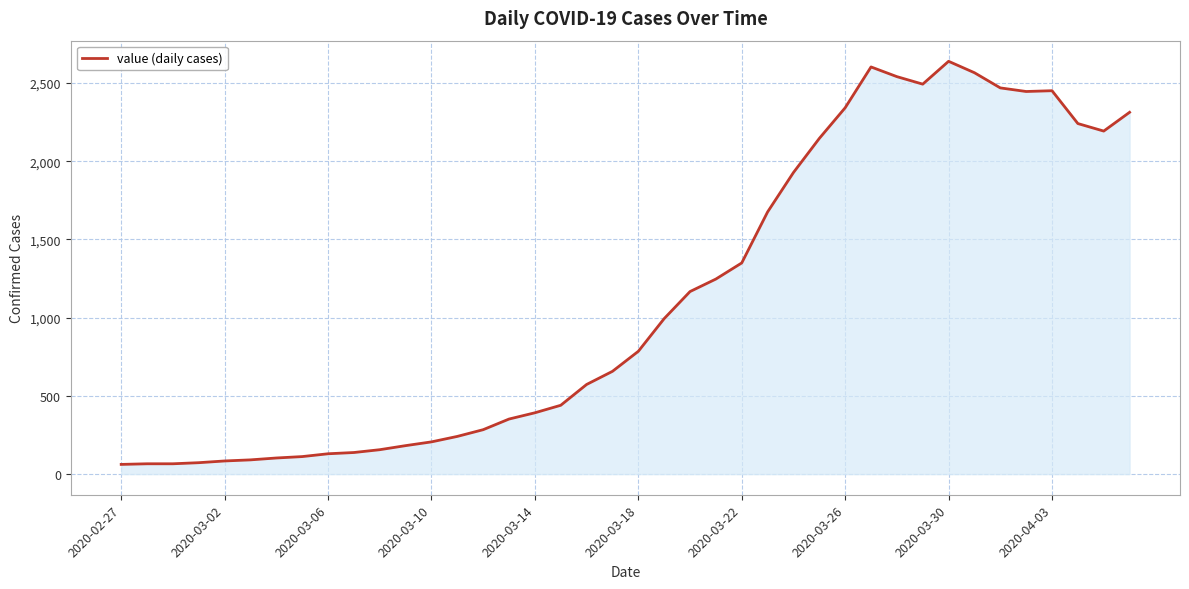

What is the minimum value shown in the chart?

62